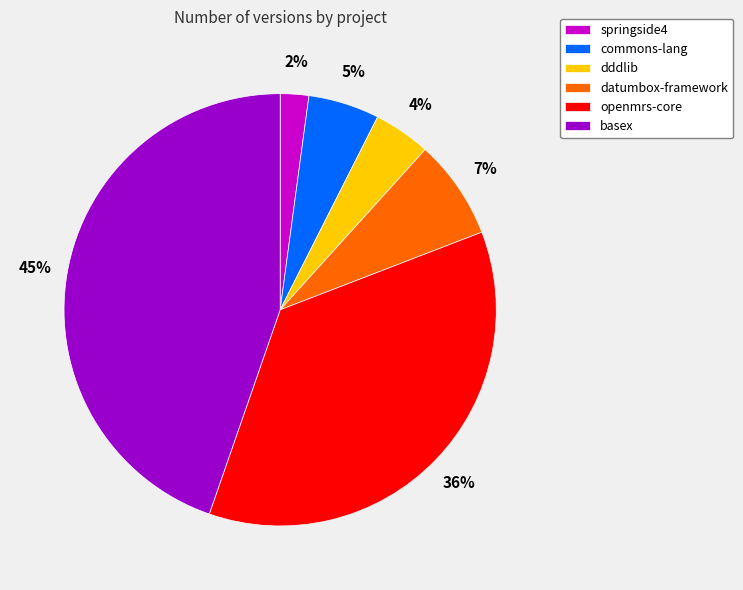

Does datumbox-framework represent more than half of the total?

No